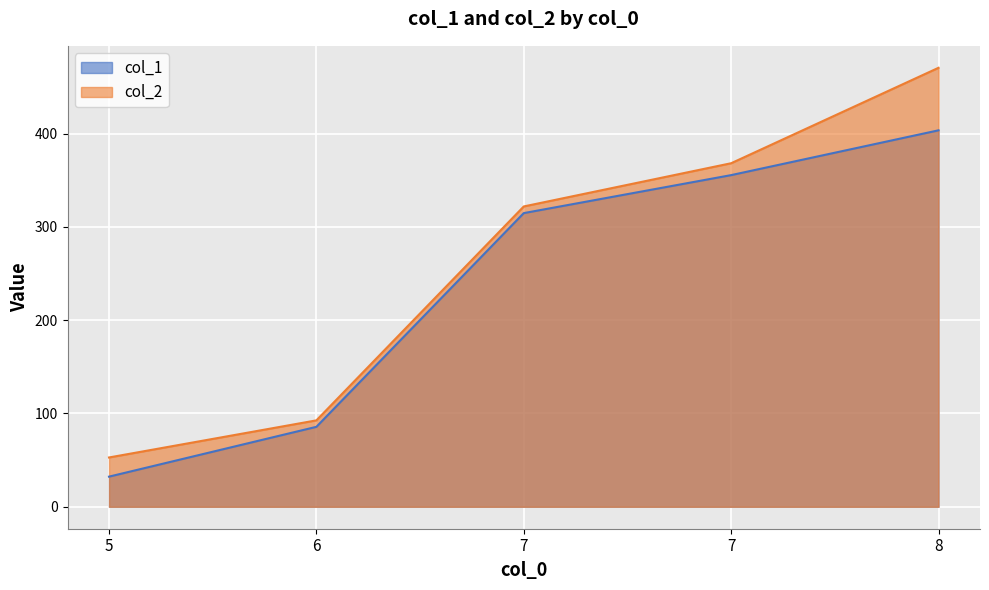

What is the total value across all series at 5?

85.1